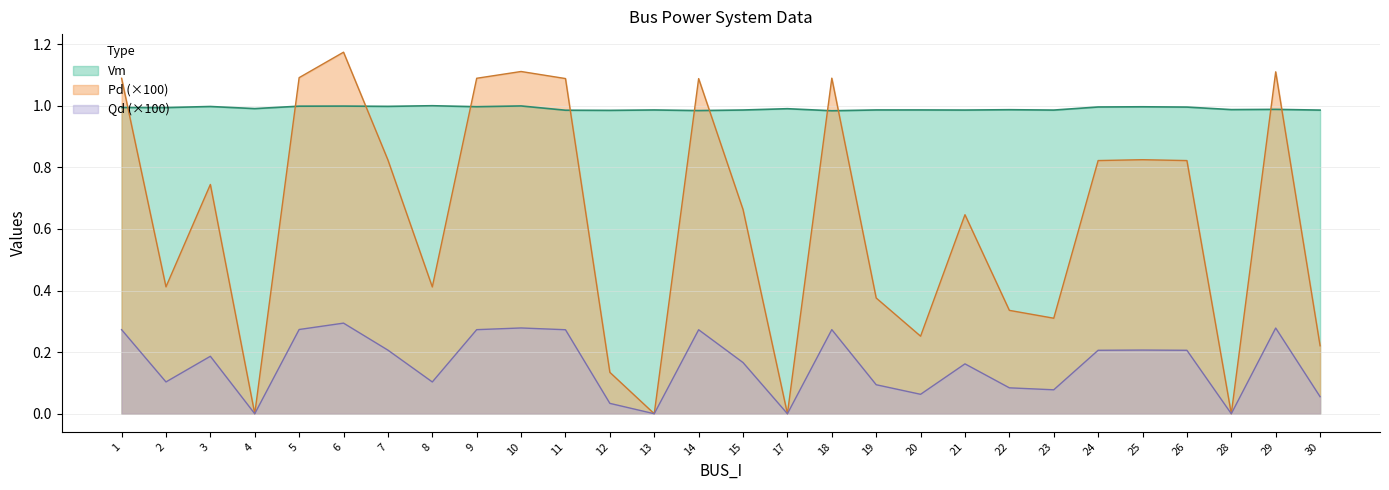

At which category is the sum across all series the highest?

6